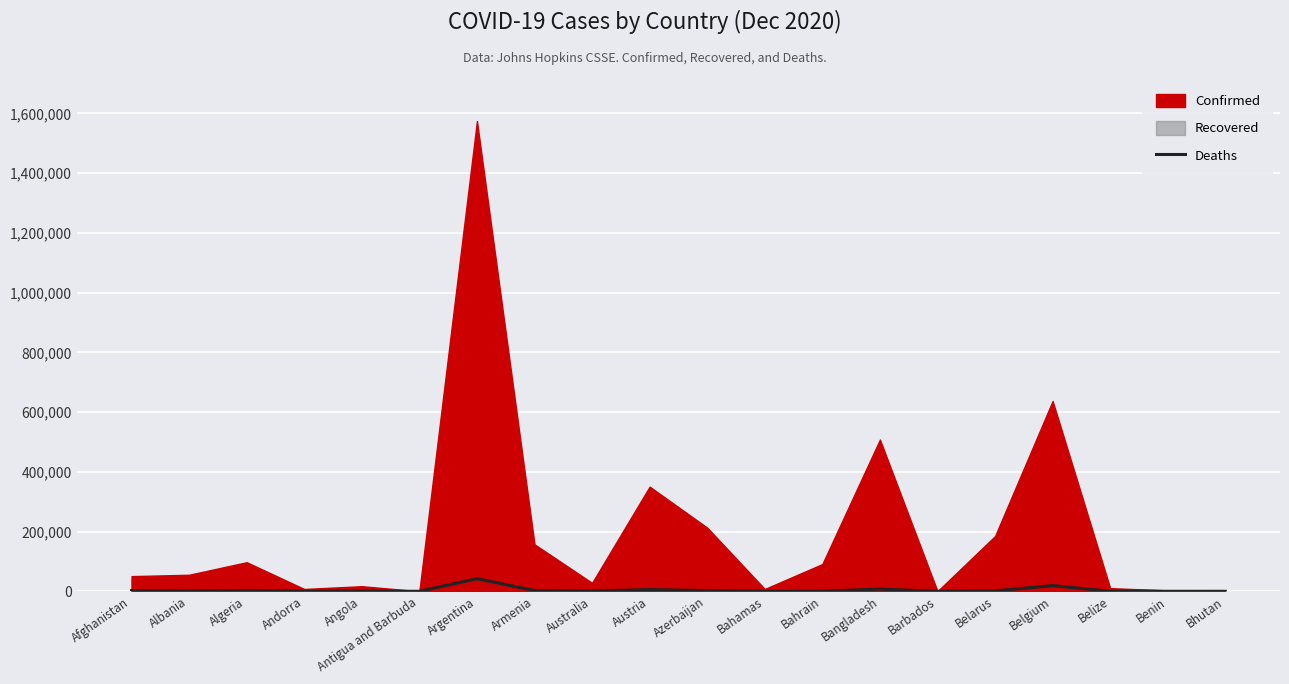

Read the value at Angola, to the nearest 10.

400